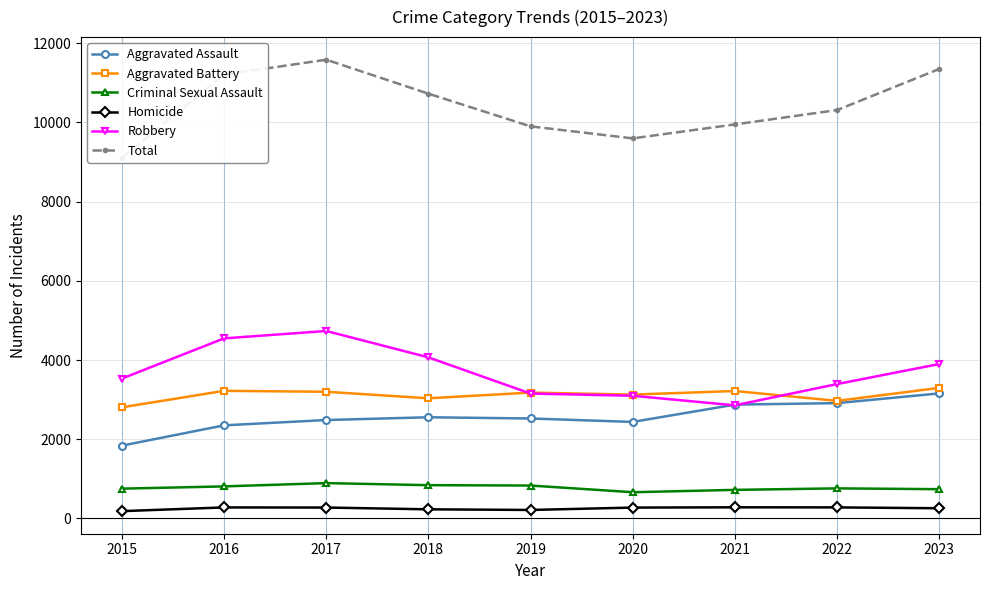

True or false: Robbery and Criminal Sexual Assault intersect in this chart.

False